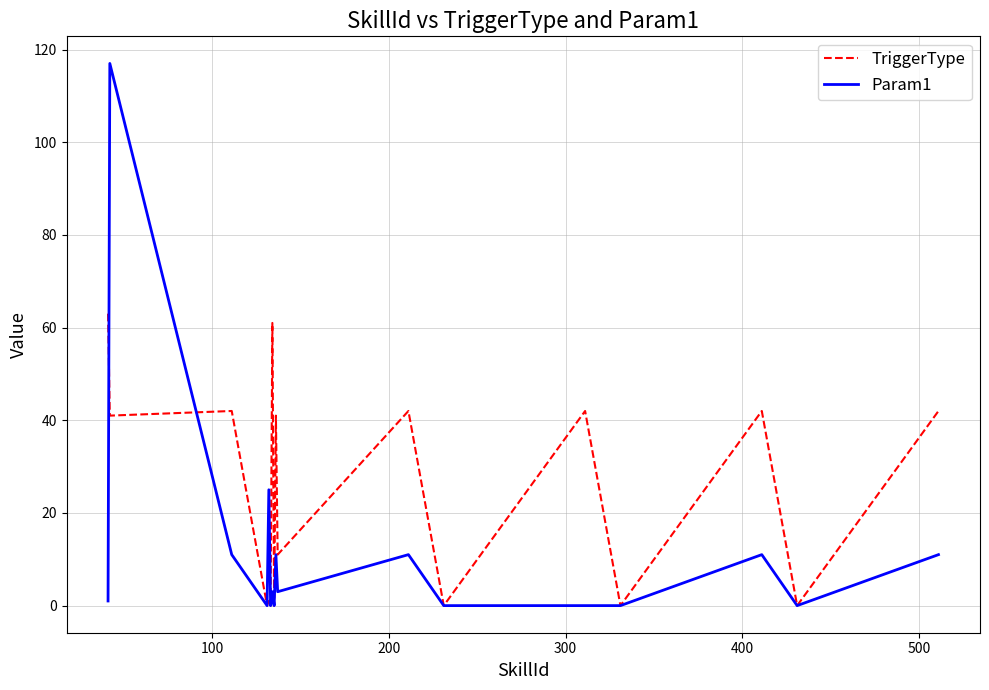

Which series has the largest total across all categories?

TriggerType